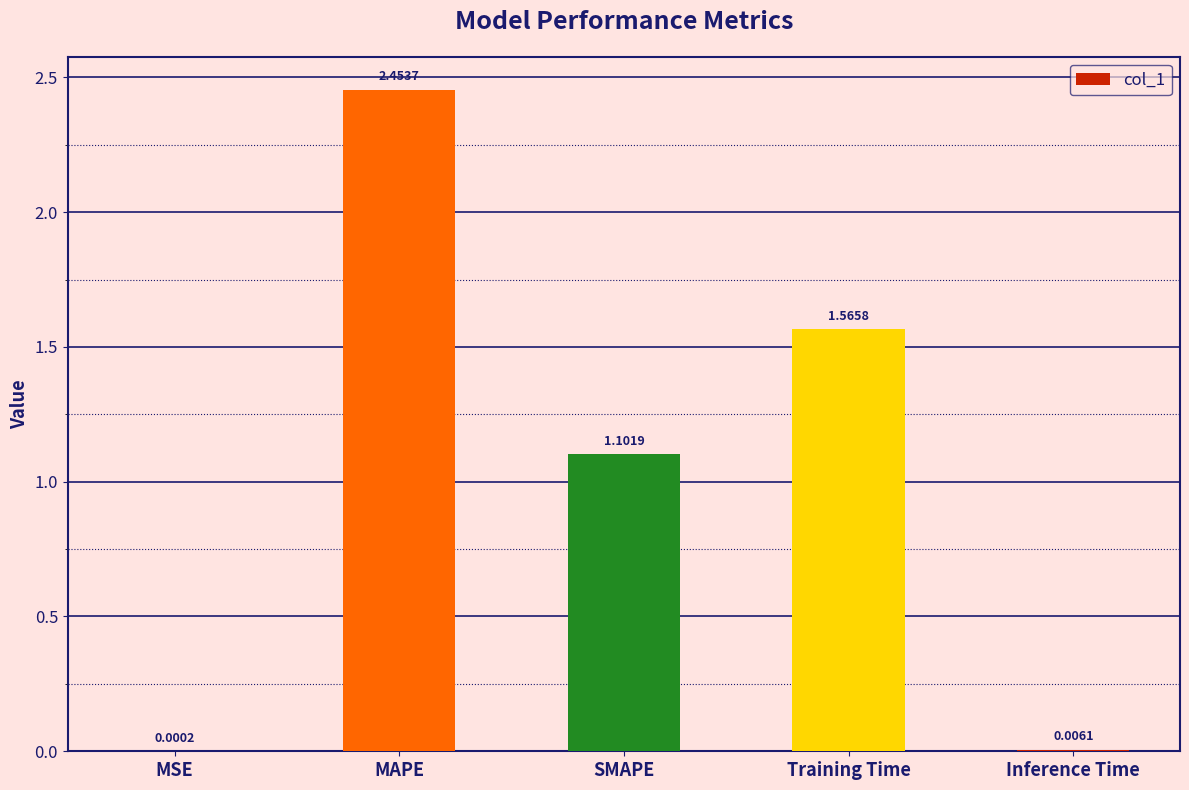

Where does the data first go above 1?

MAPE